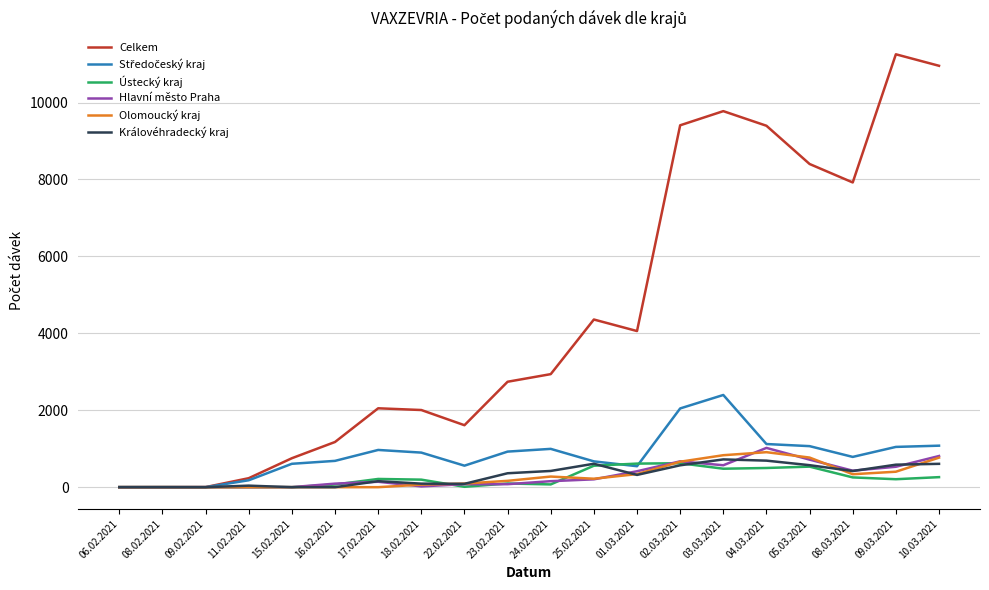

Is it true that Hlavní město Praha equals 716 at 05.03.2021?

True